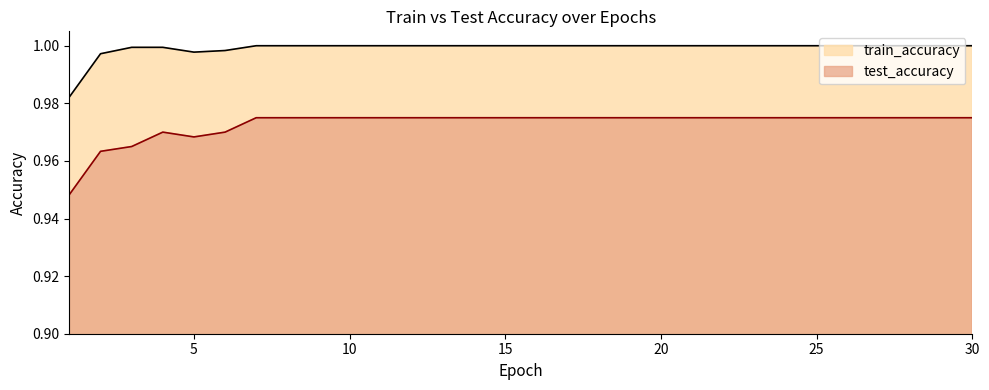

What is the total value across all series at 15?

2.0